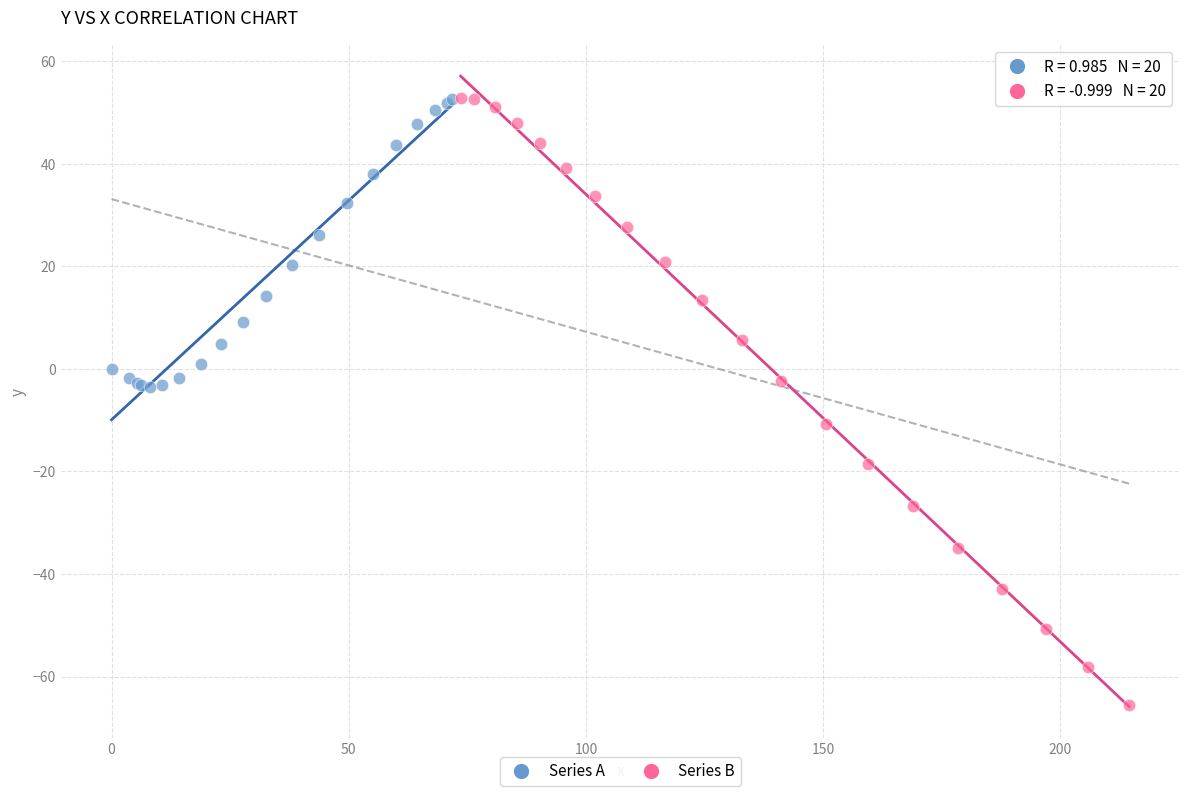

Which series has the largest Y range (max minus min)?

Series B